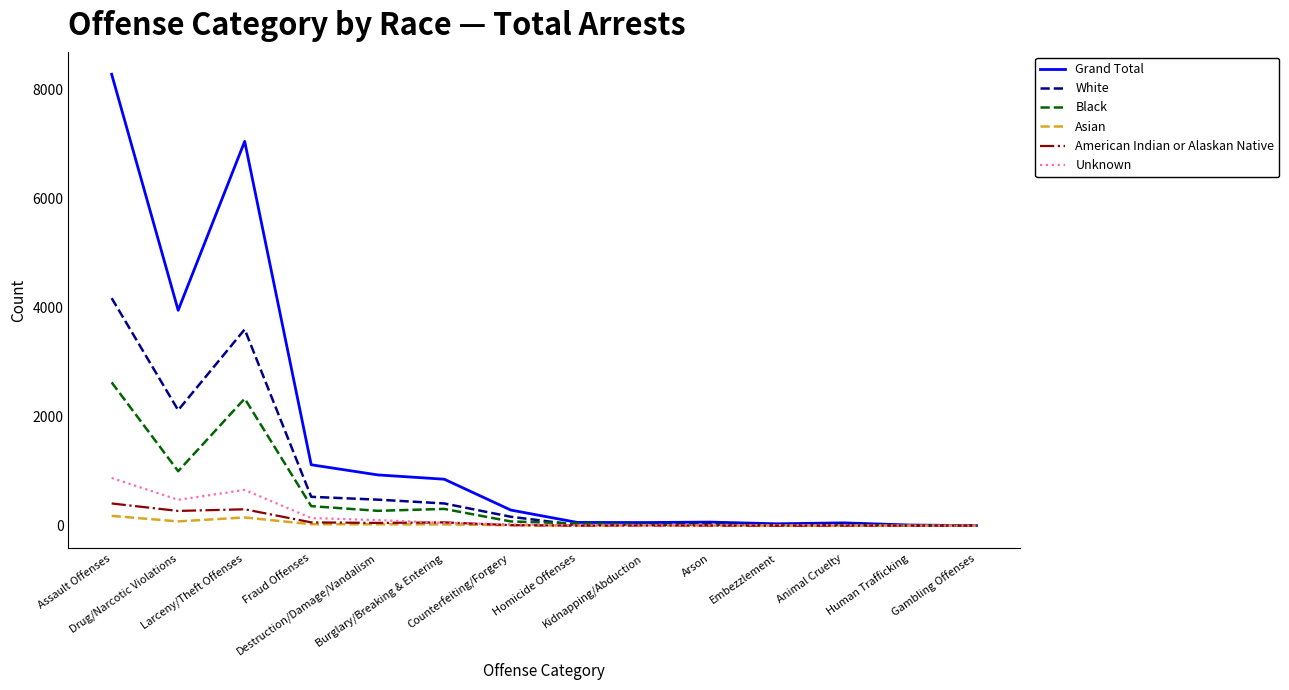

Which series has the largest range (max minus min)?

Grand Total